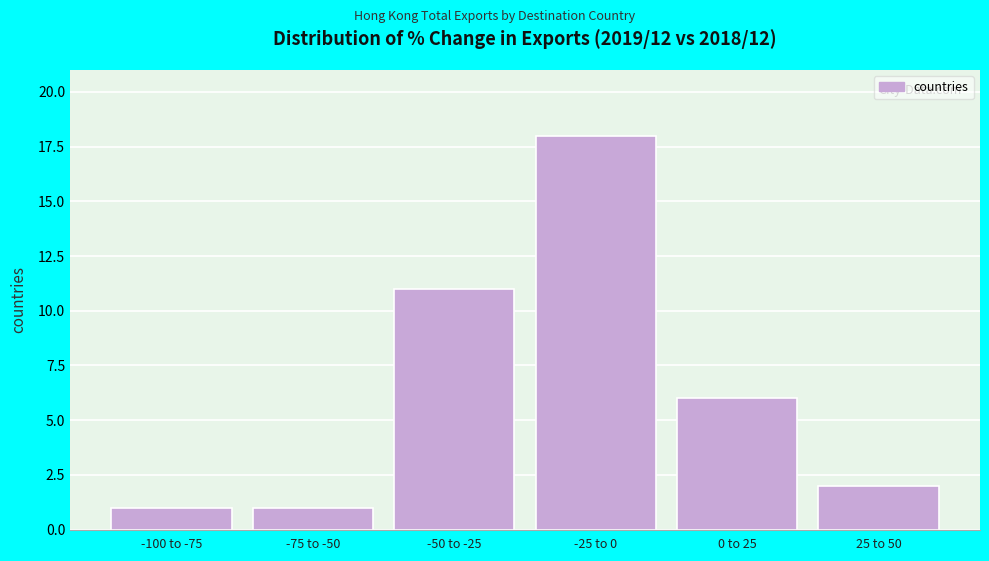

Reading right to left, what are all the values shown in this chart?

2	6	18	11	1	1